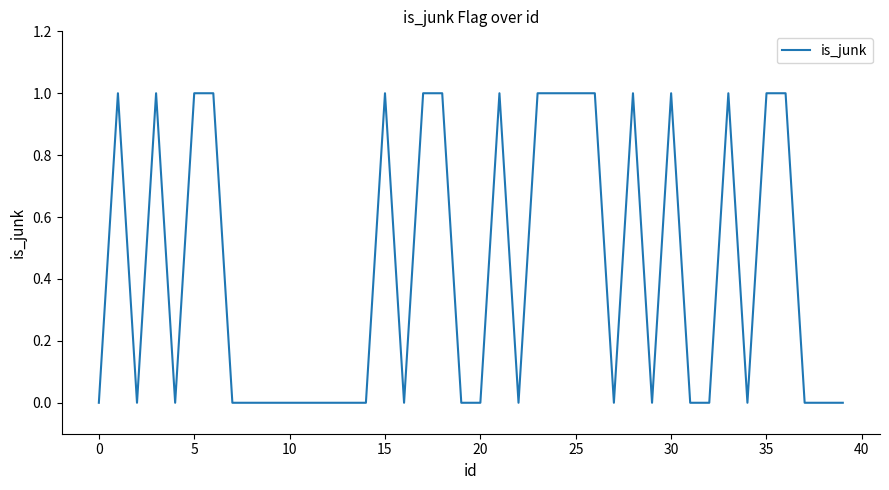

What is the greatest value displayed?

1